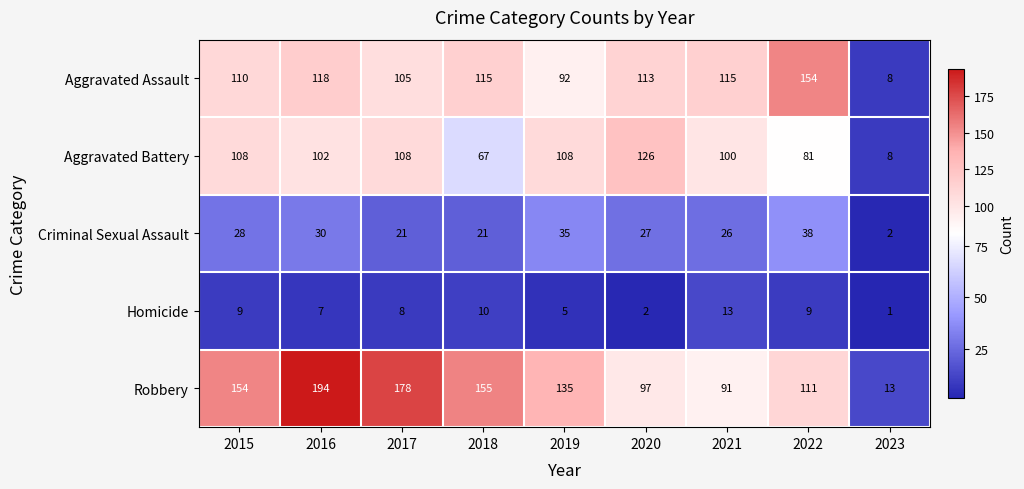

What is the difference between the maximum and minimum values in the Aggravated Assault series?

146